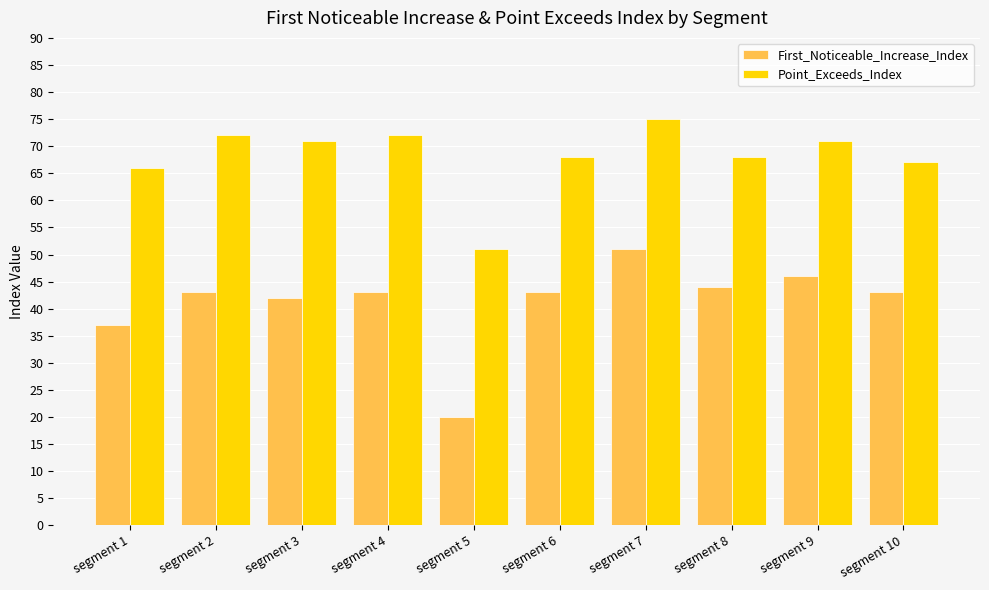

Reading left to right, what are all the values shown in this chart?

First_Noticeable_Increase_Index: segment 1=37	segment 2=43	segment 3=42	segment 4=43	segment 5=20	segment 6=43	segment 7=51	segment 8=44	segment 9=46	segment 10=43
Point_Exceeds_Index: segment 1=66	segment 2=72	segment 3=71	segment 4=72	segment 5=51	segment 6=68	segment 7=75	segment 8=68	segment 9=71	segment 10=67